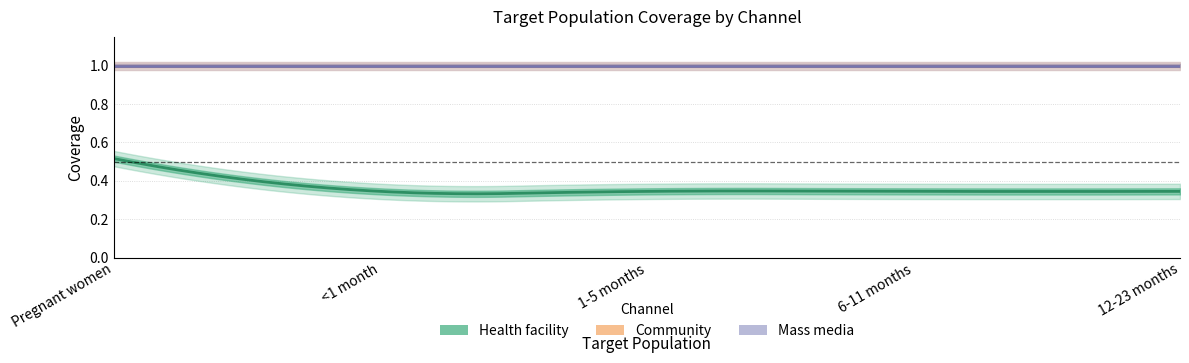

How many categories are shown in the chart?

5